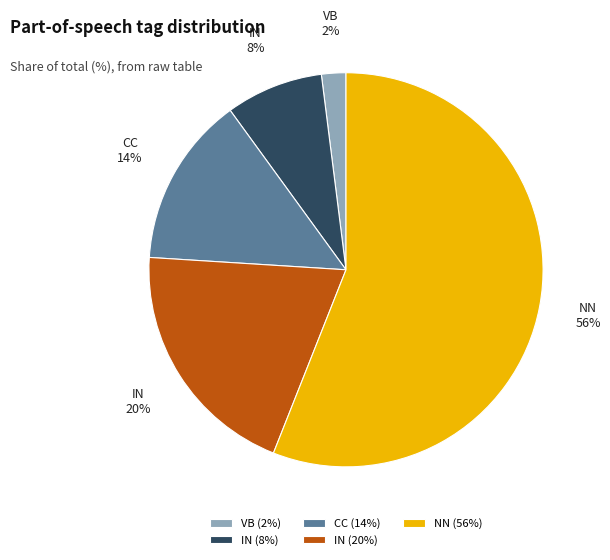

To the nearest percent, what portion does NN (56%) represent?

56%